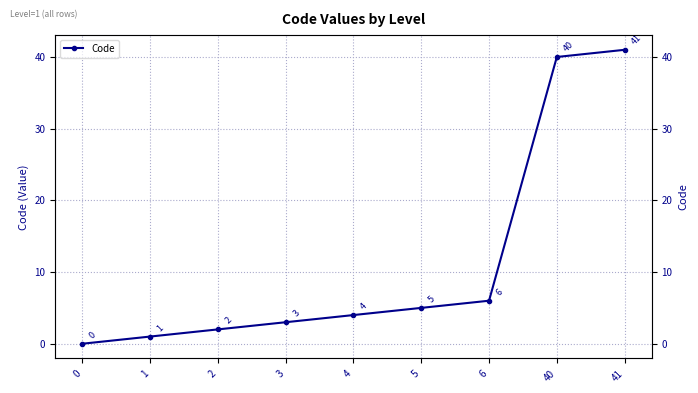

True or false: the data has more than 2 interior local peaks.

False